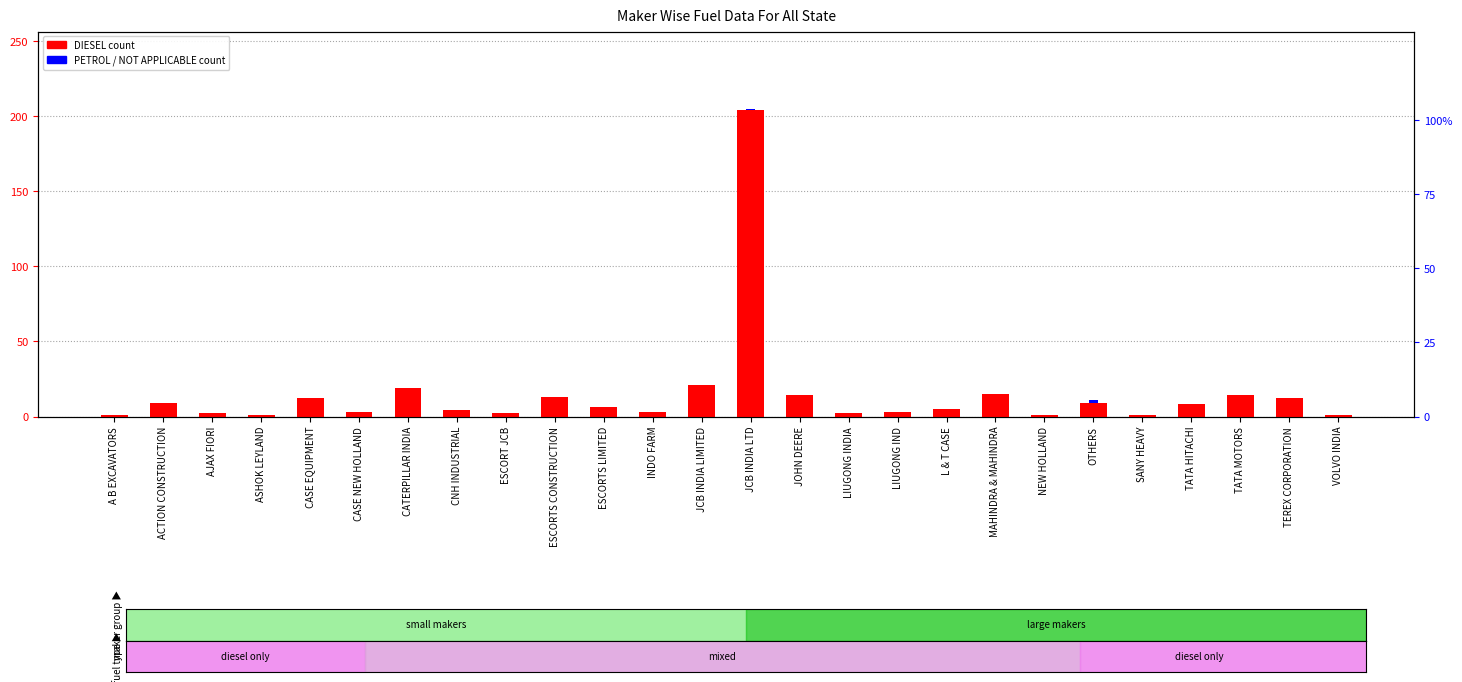

Reading right to left, extract all data points from this chart.

DIESEL count: 1	12	14	8	1	9	1	15	5	3	2	14	204	21	3	6	13	2	4	19	3	12	1	2	9	1
PETROL count: 0	0	0	0	0	0	0	0	0	0	0	0	1	0	0	0	0	0	0	0	0	0	0	0	0	0
NOT APPLICABLE count: 0	0	0	0	0	2	0	0	0	0	0	0	0	0	0	0	0	0	0	0	0	0	0	0	0	0